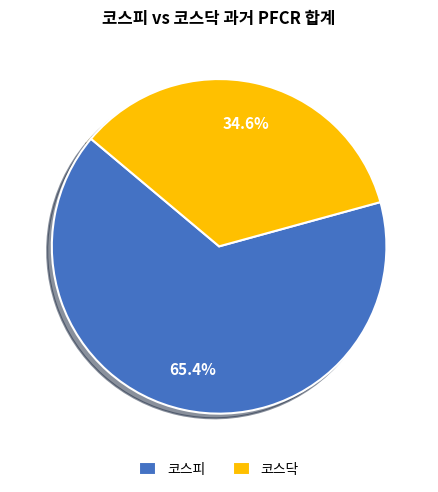

Do 코스피 and 코스닥 together represent more than half of the pie?

Yes